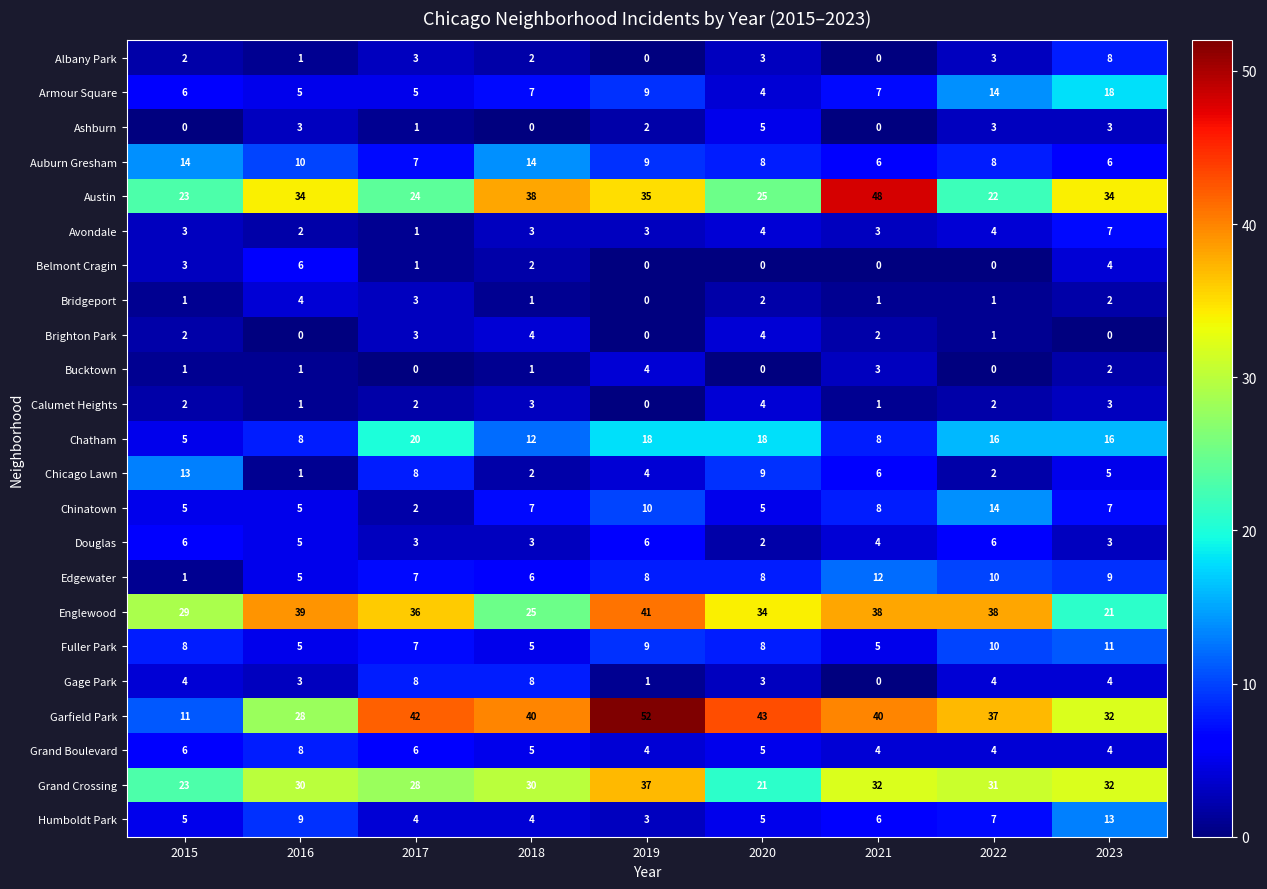

Count the Brighton Park values in the range 0 to 3.

7